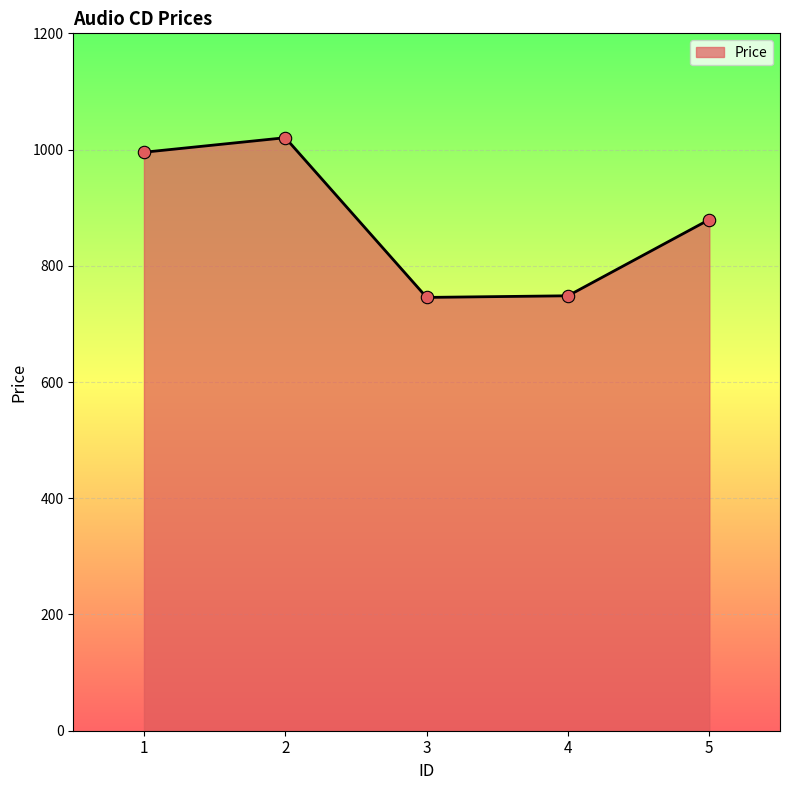

What is the change in value from 3 to 4?

+2.8